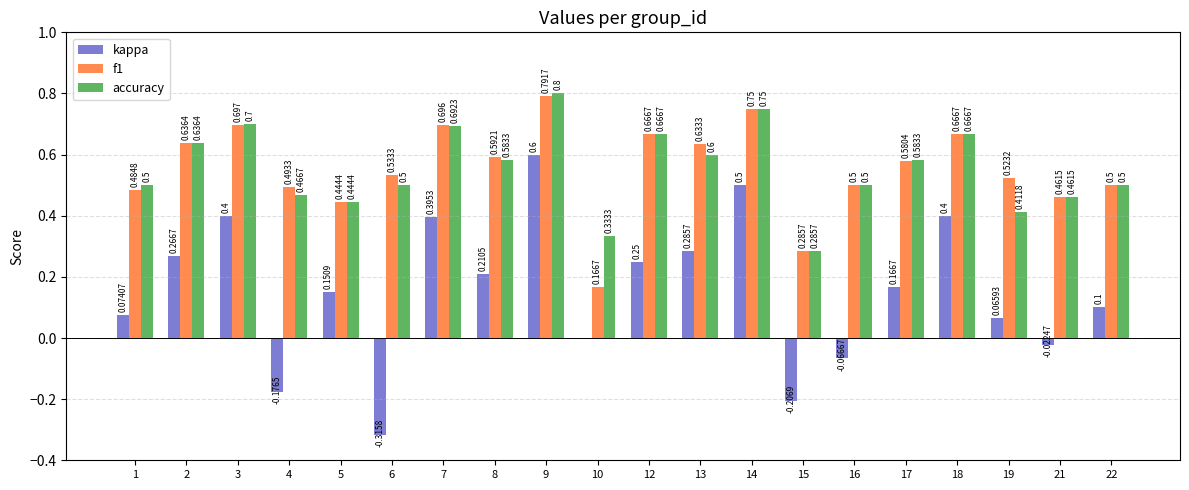

Which series changed the most between 13 and 21?

kappa